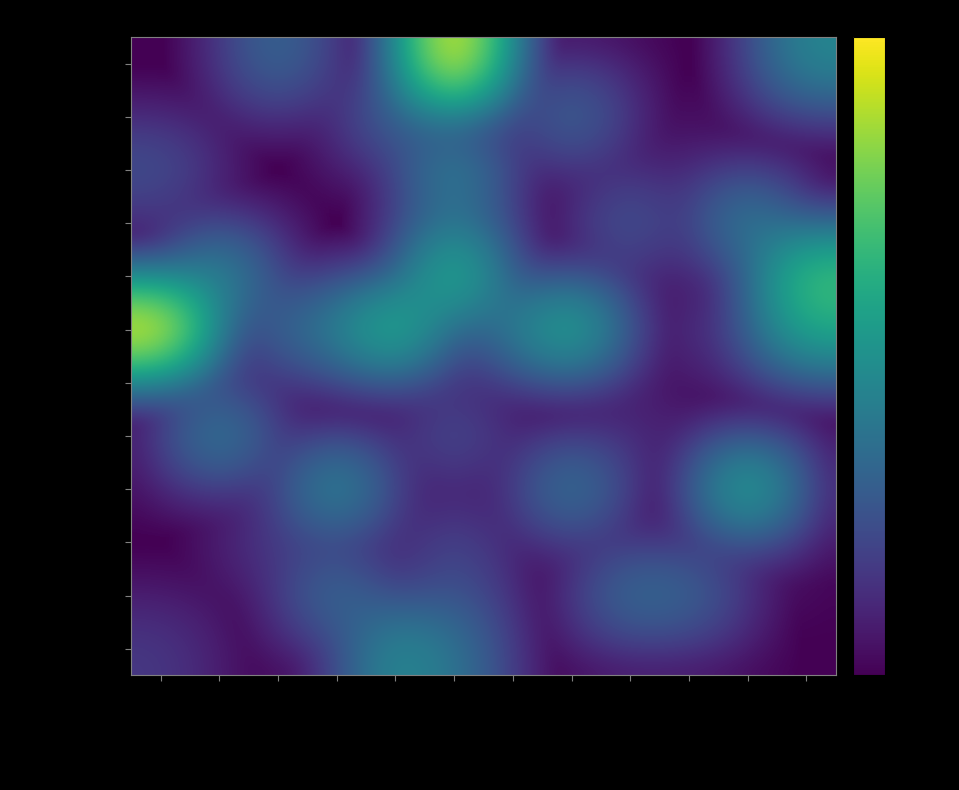

What is the difference between the highest and lowest values at Norway?

3200